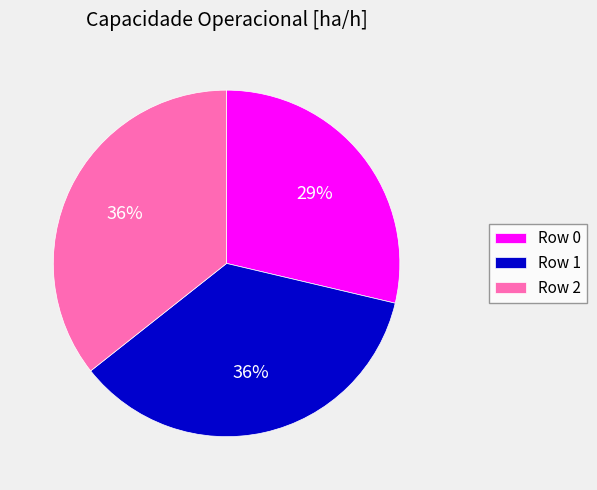

Is there any slice that represents more than half of the pie?

No